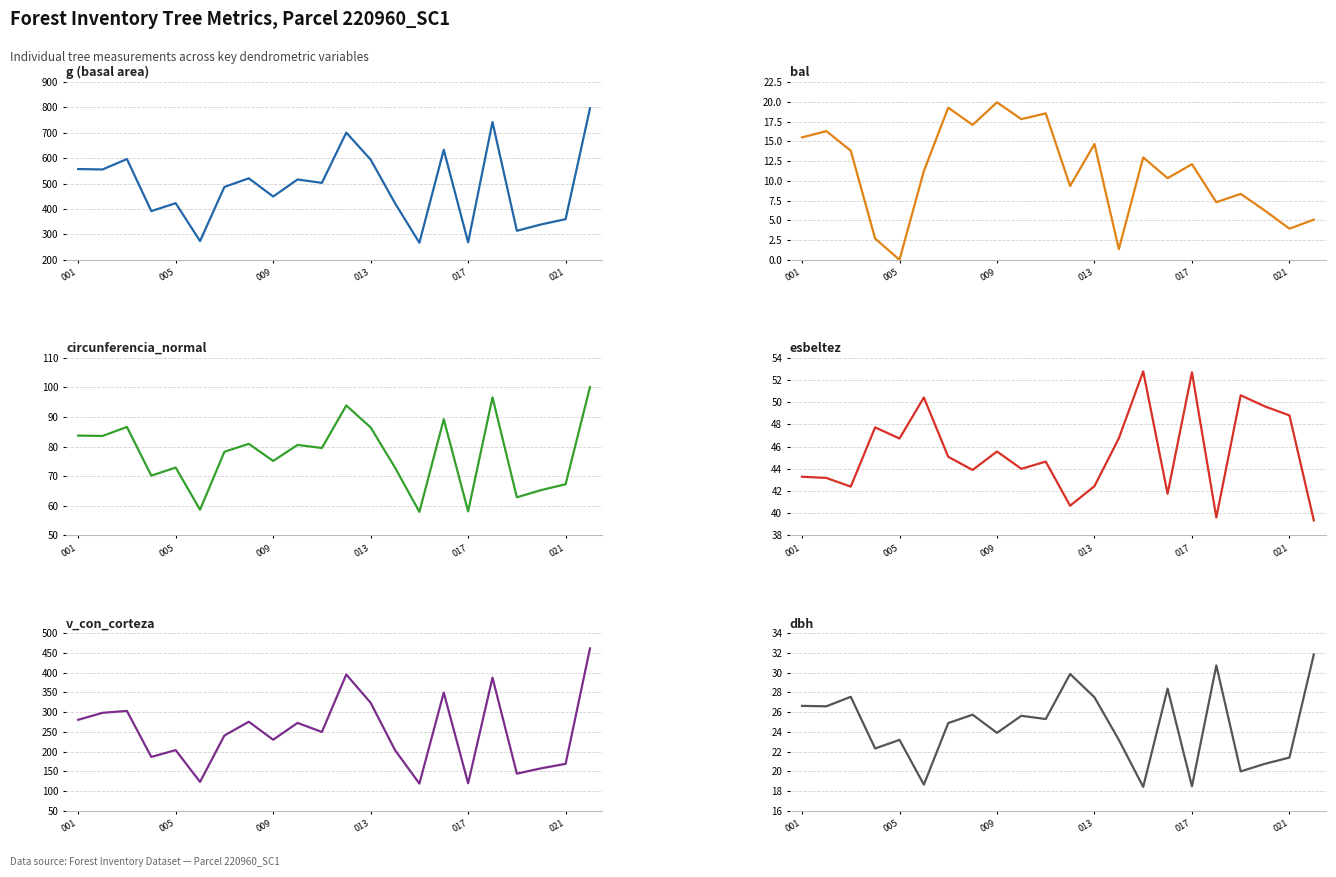

In circunferencia_normal, how many points are lower than both neighbors (excluding endpoints)?

8